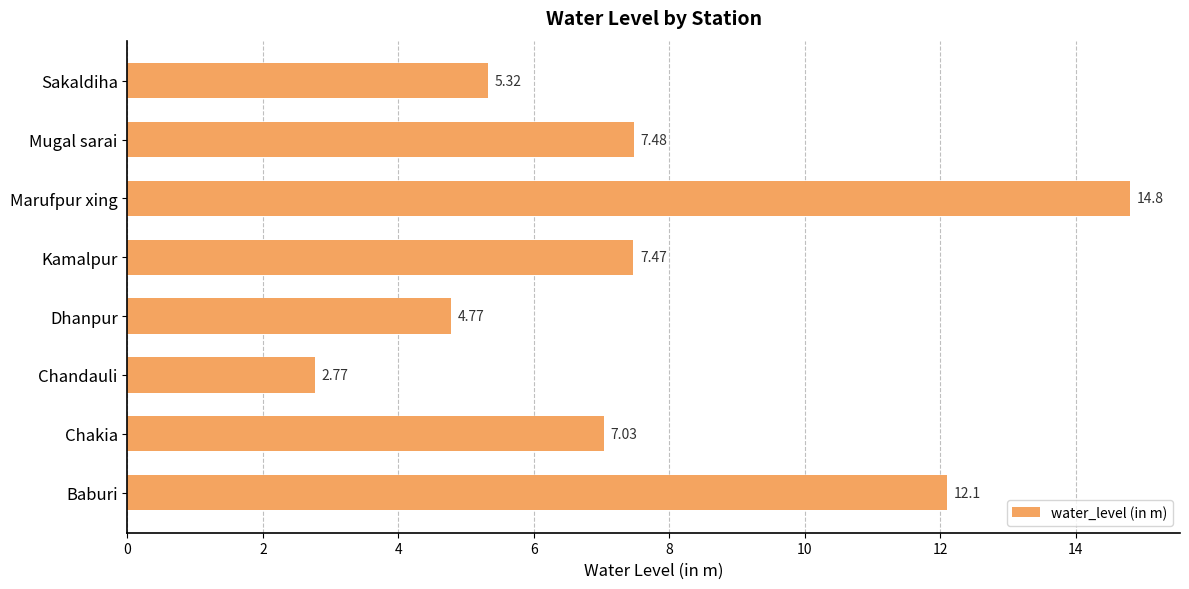

What is the greatest value displayed?

14.8